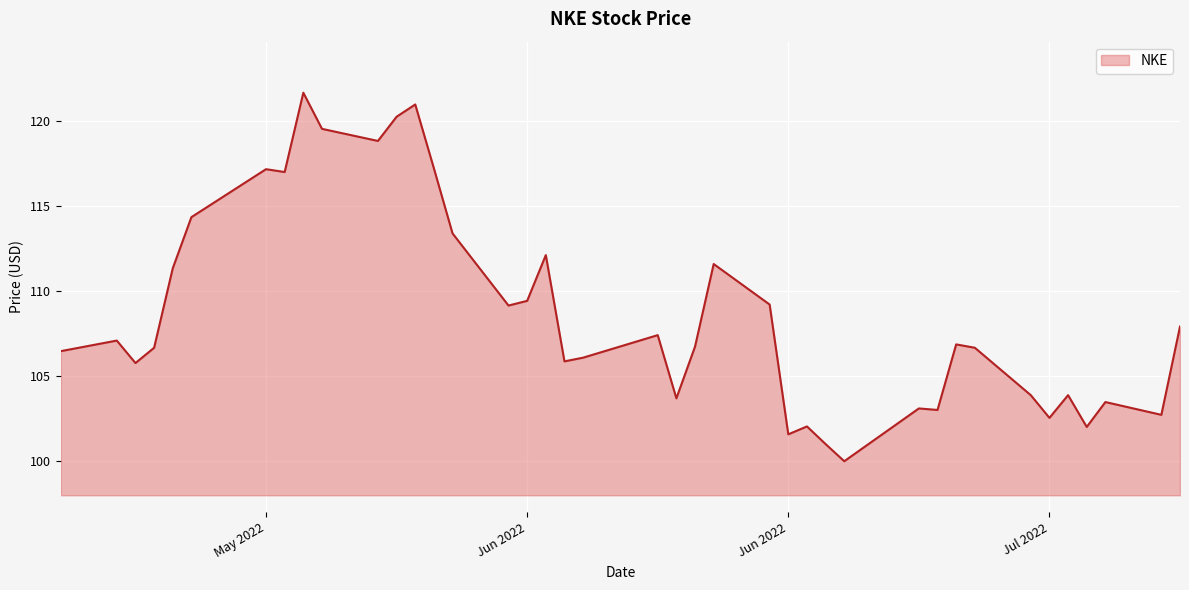

What is the smallest value displayed?

100.0